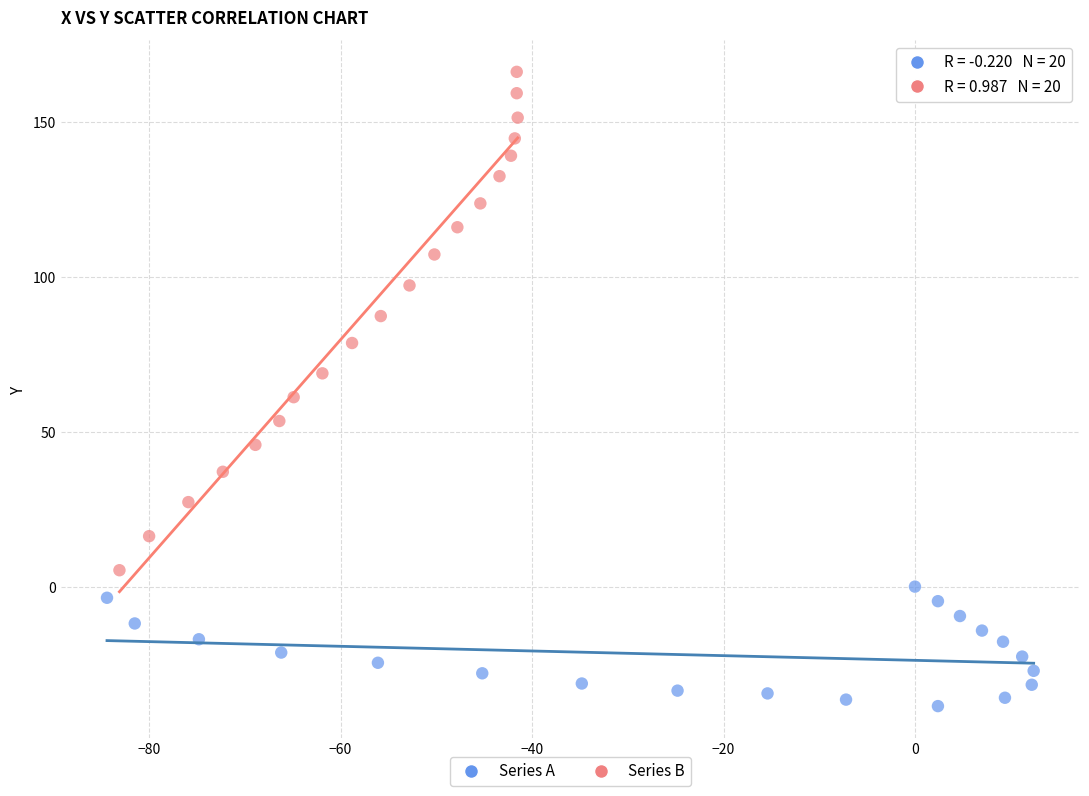

Which series contains the lowest Y value?

Series A